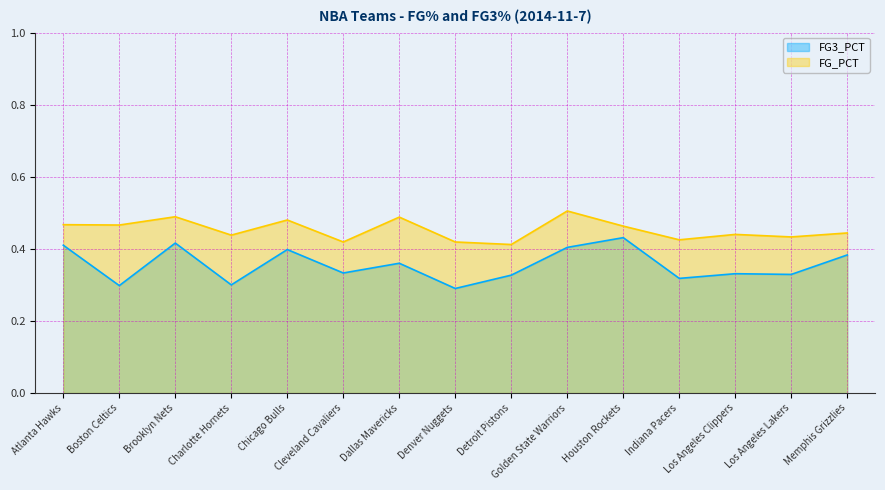

True or false: FG_PCT and FG3_PCT intersect in this chart.

False